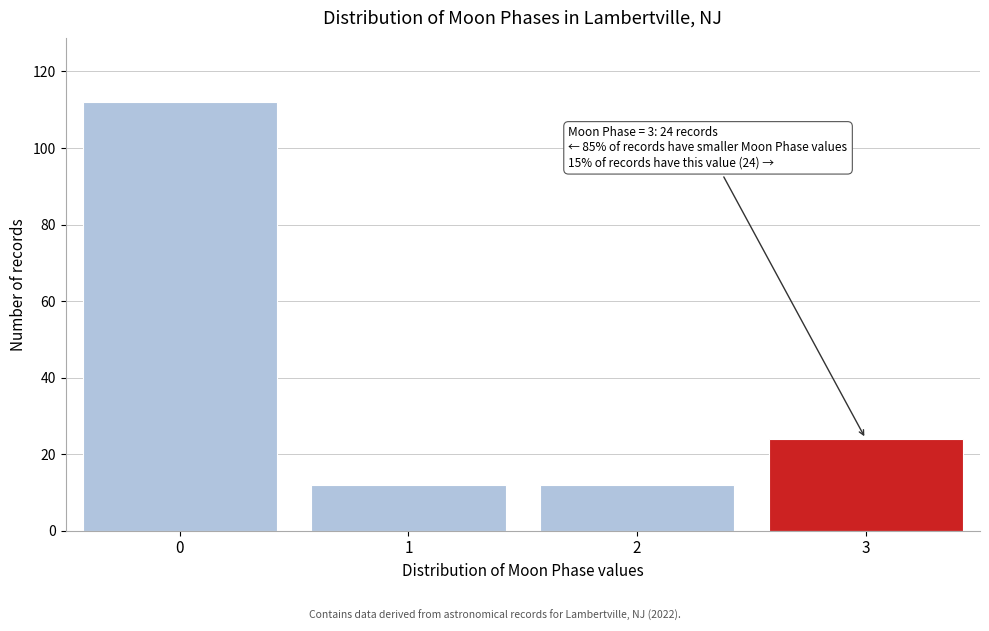

Reading left to right, list all the values displayed in this chart.

0=112	1=12	2=12	3=24